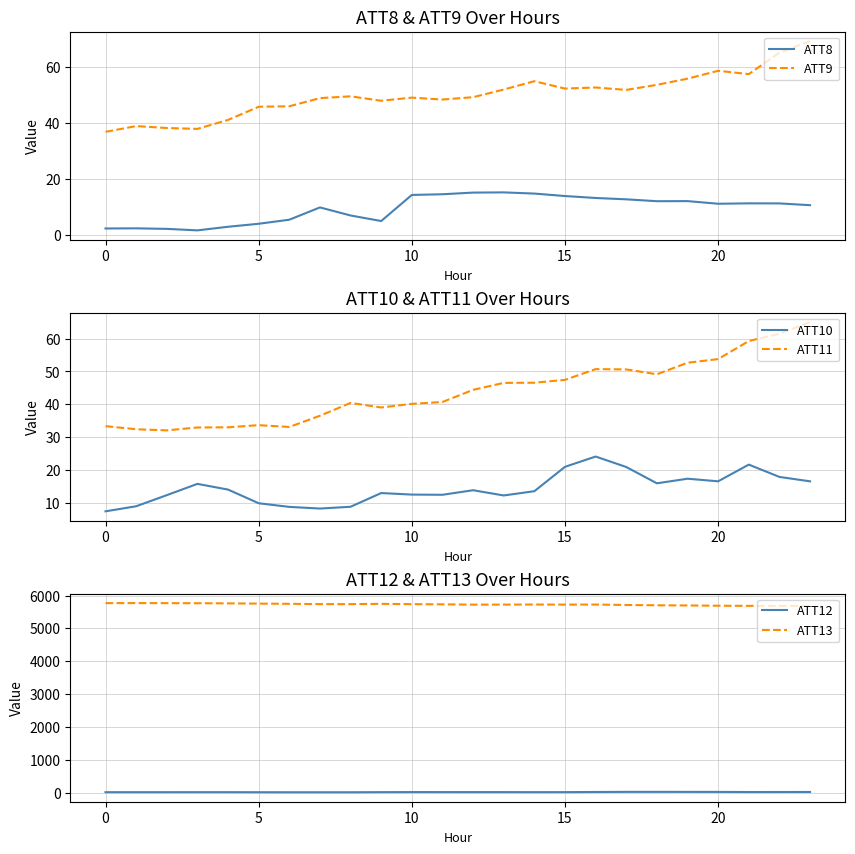

How many lines are shown in the chart?

6